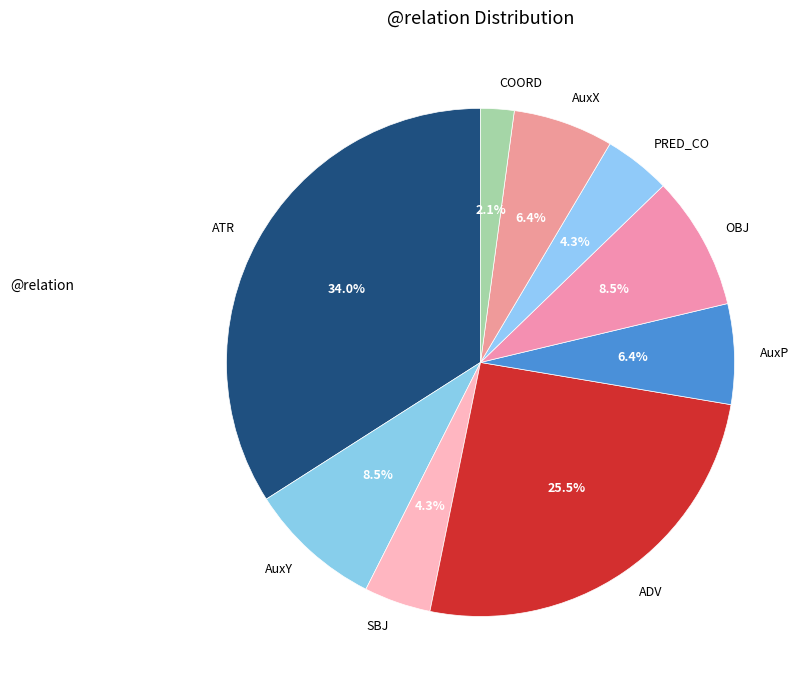

How many segments does this pie chart have?

9